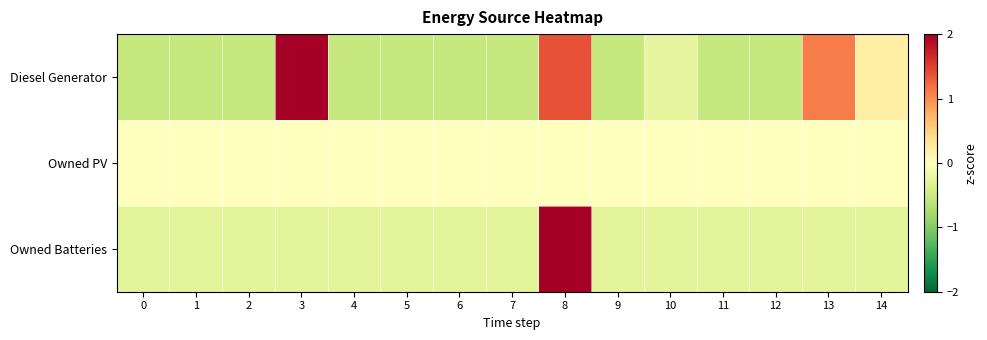

At which category is the sum across all series the highest?

8